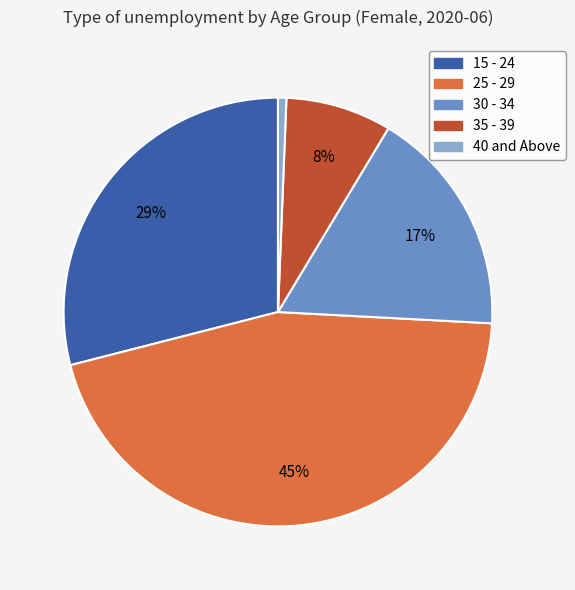

To the nearest percent, what is the combined percentage of 25 - 29 and 35 - 39?

53%